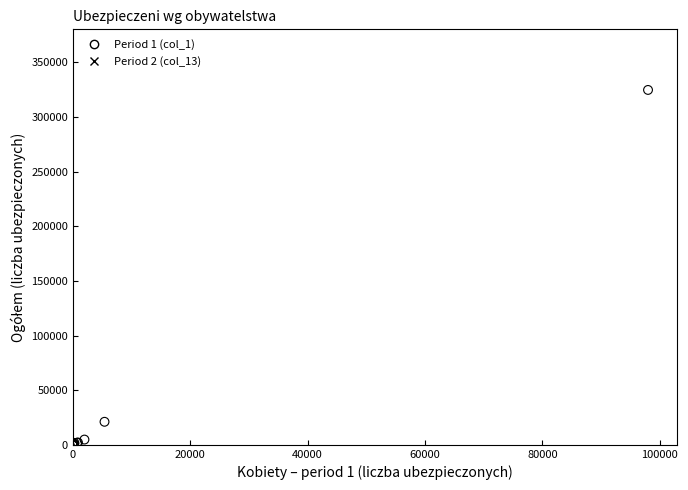

What are all the series names shown in the legend?

Period 1 (col_1), Period 2 (col_13)